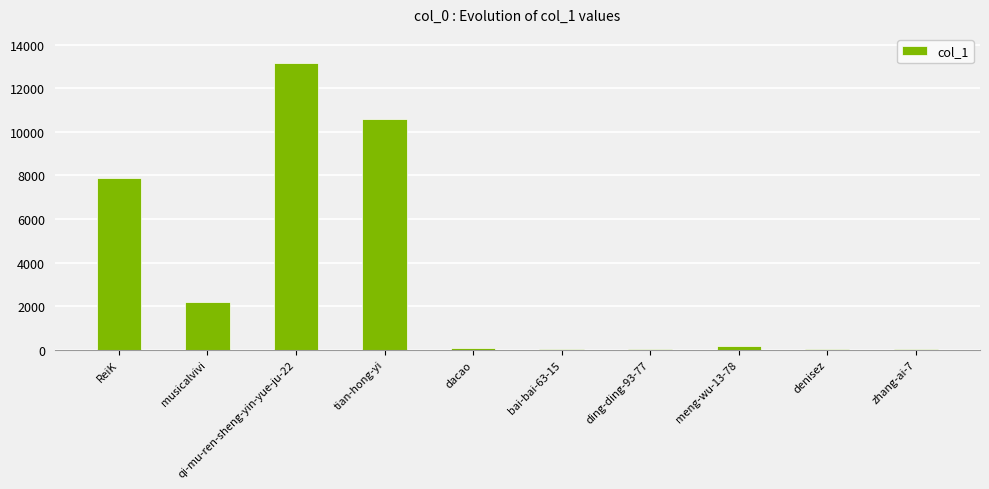

What is the maximum value shown in the chart?

13152